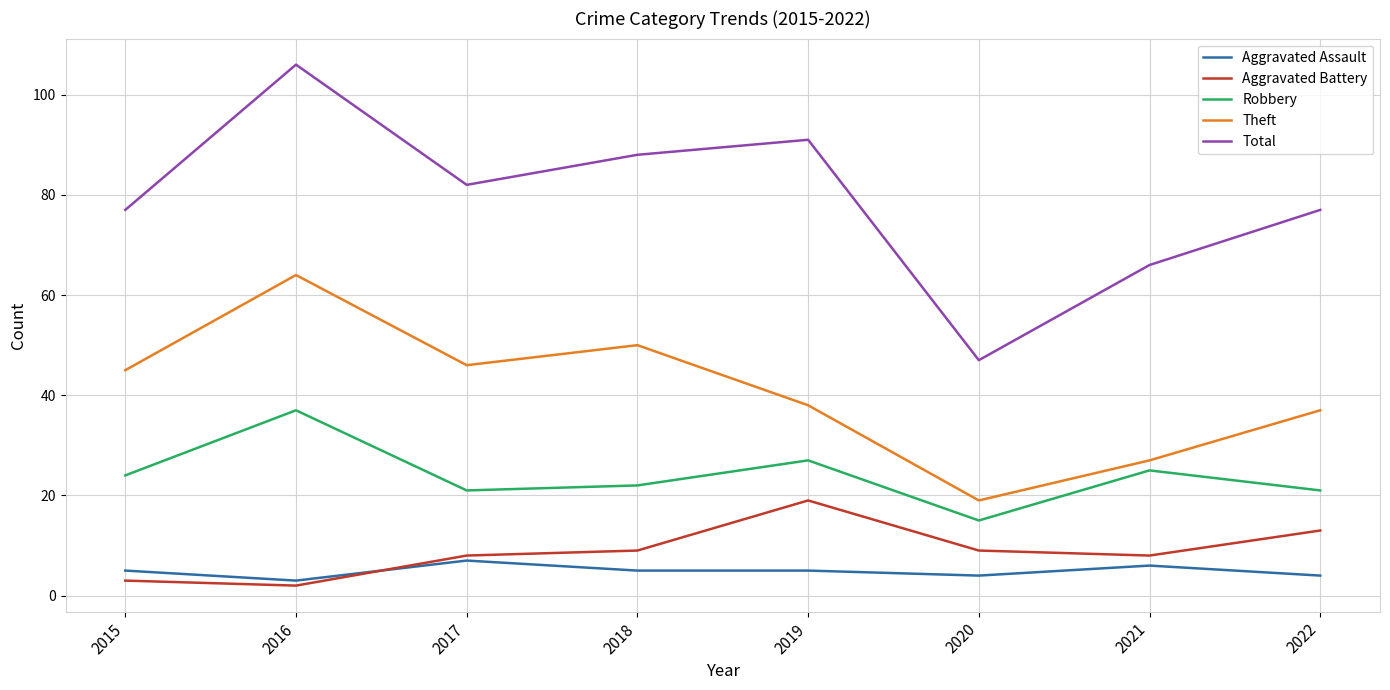

The value of Robbery at 2022 is 35. True or false?

False